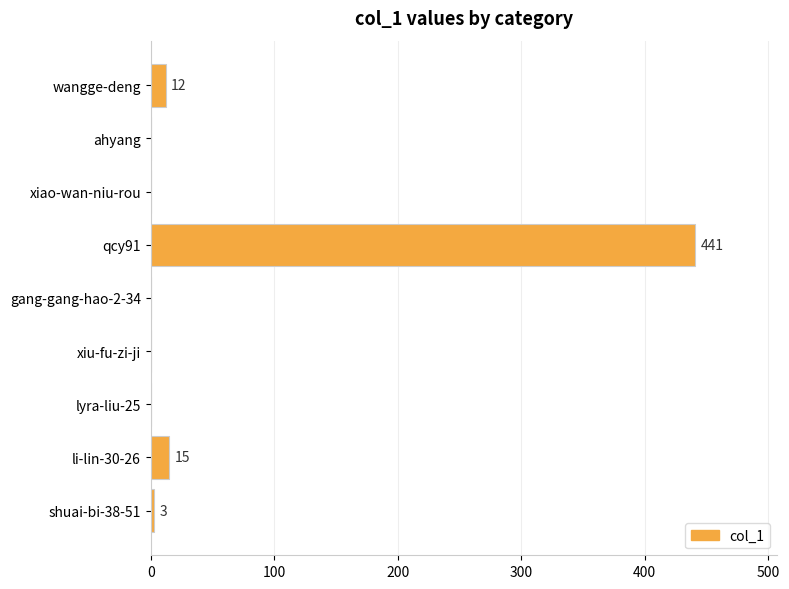

How many categories are shown in the chart?

9